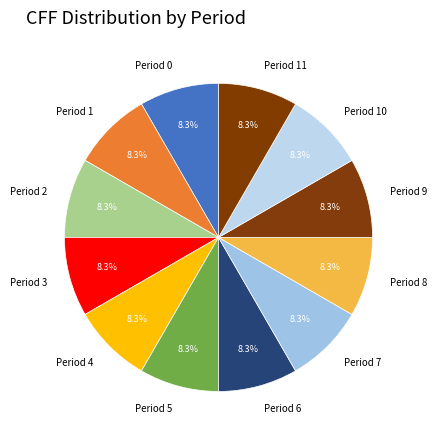

Does Period 9 represent more than half of the total?

No